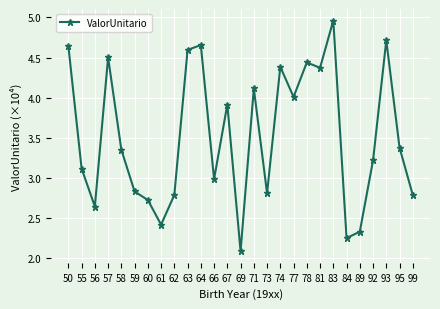

At which category does the data reach its first local peak?

57